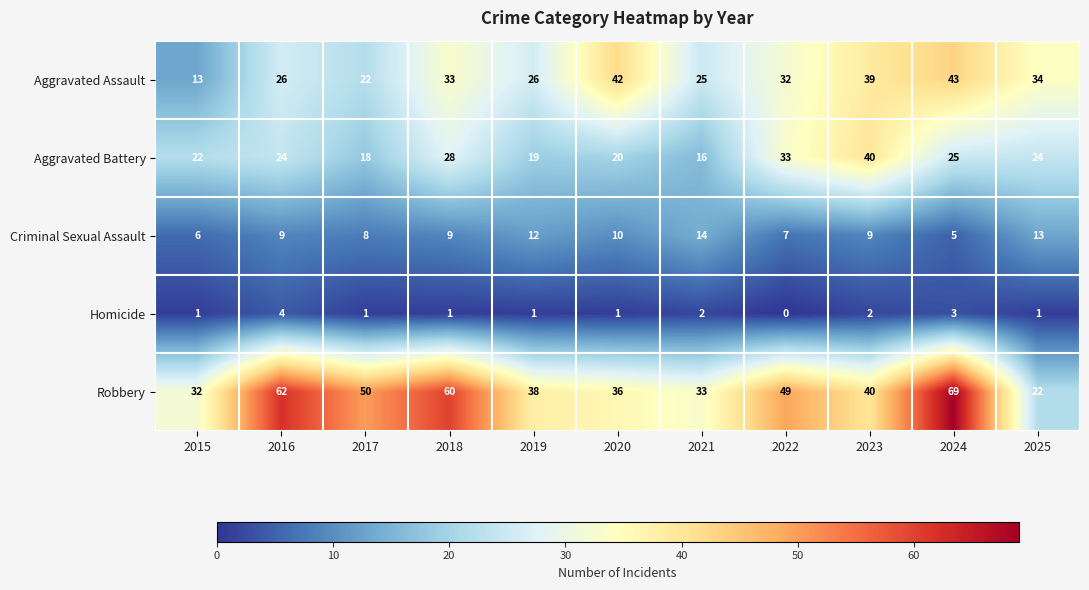

Count the Criminal Sexual Assault values in the range 7 to 12.

7